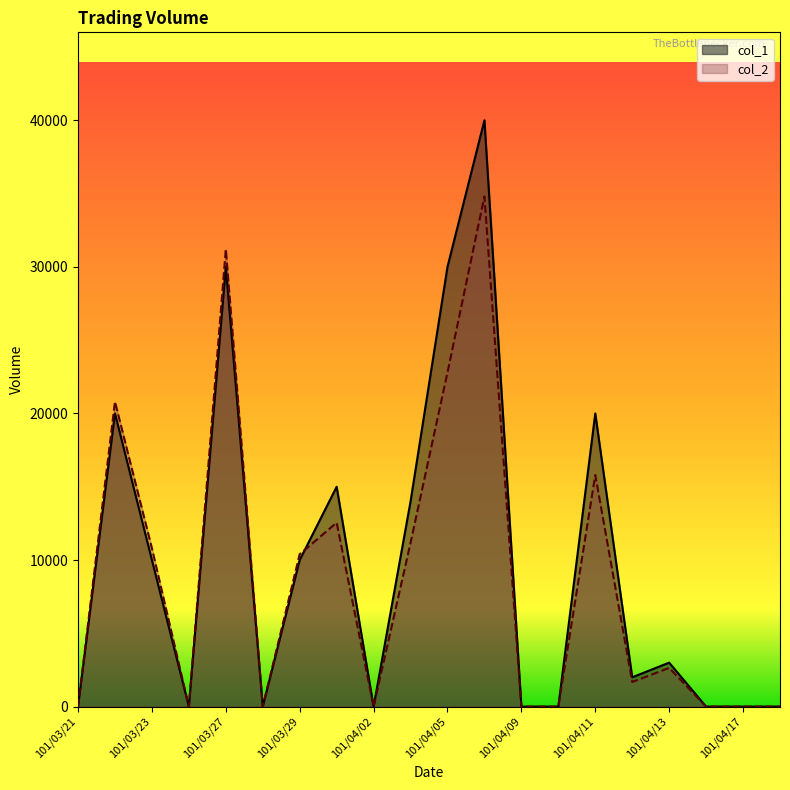

How many interior local peaks does the col_2 series have?

6